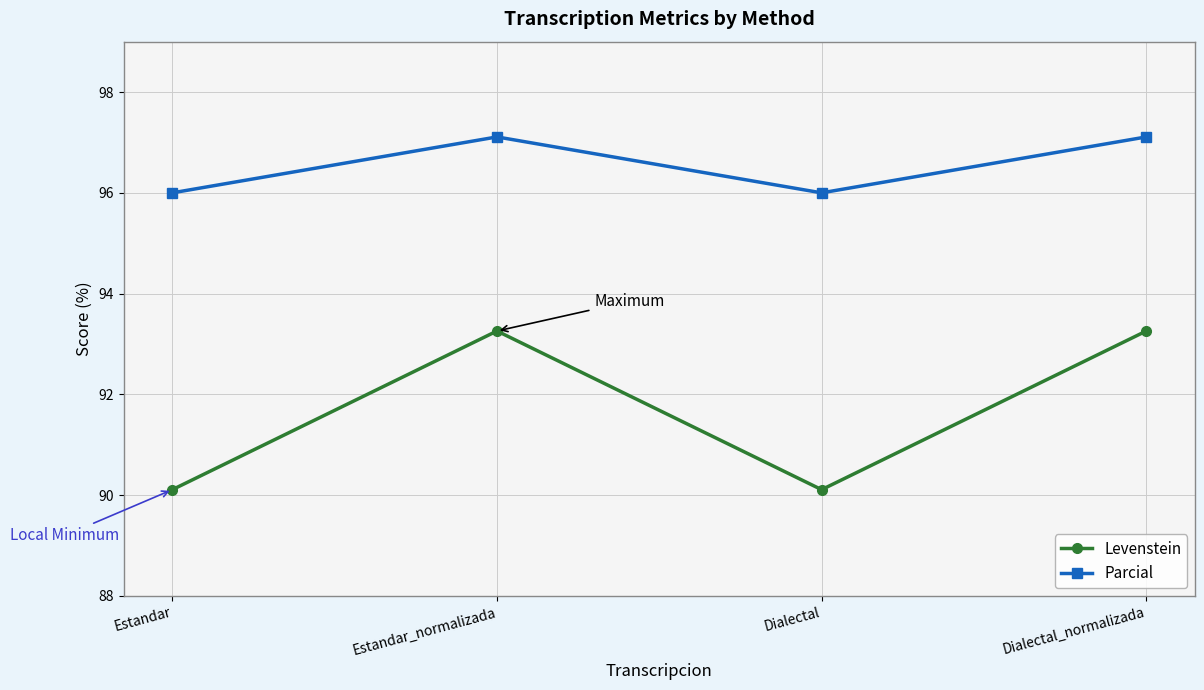

Which series changed the most between Dialectal and Dialectal_normalizada?

Levenstein